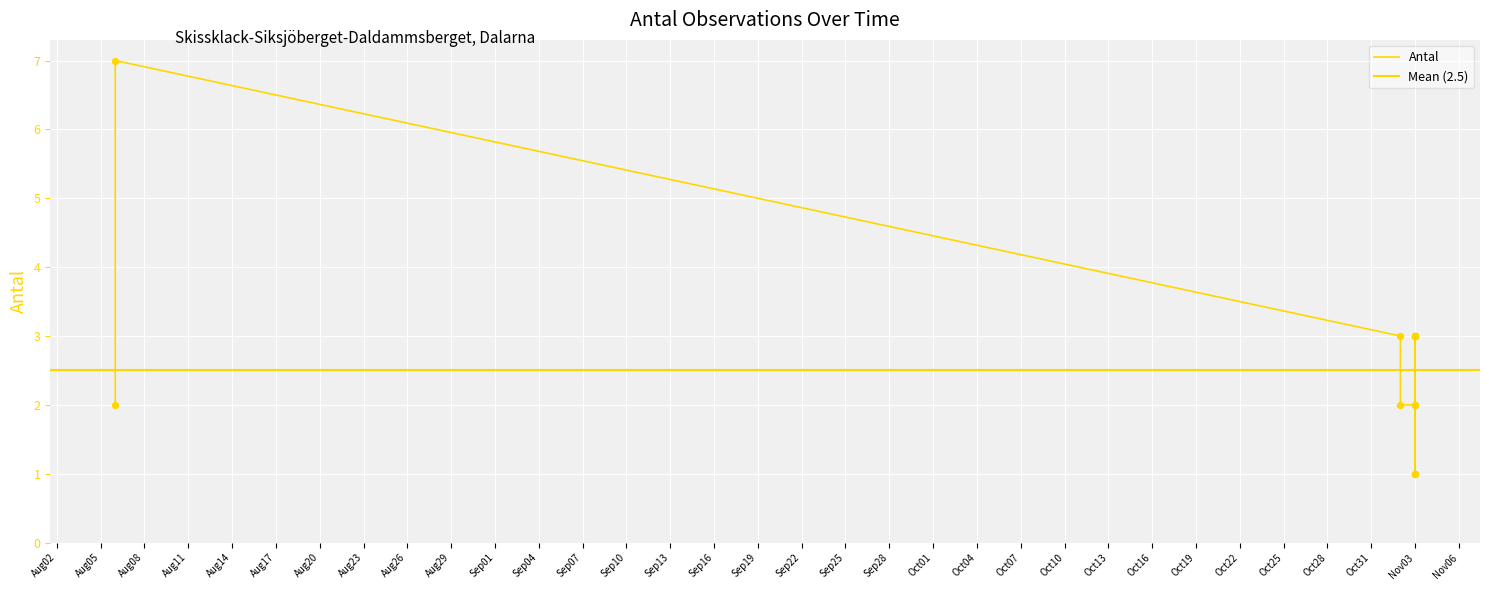

What is the change in value from 2021-11-03 to 2021-08-06?

+4